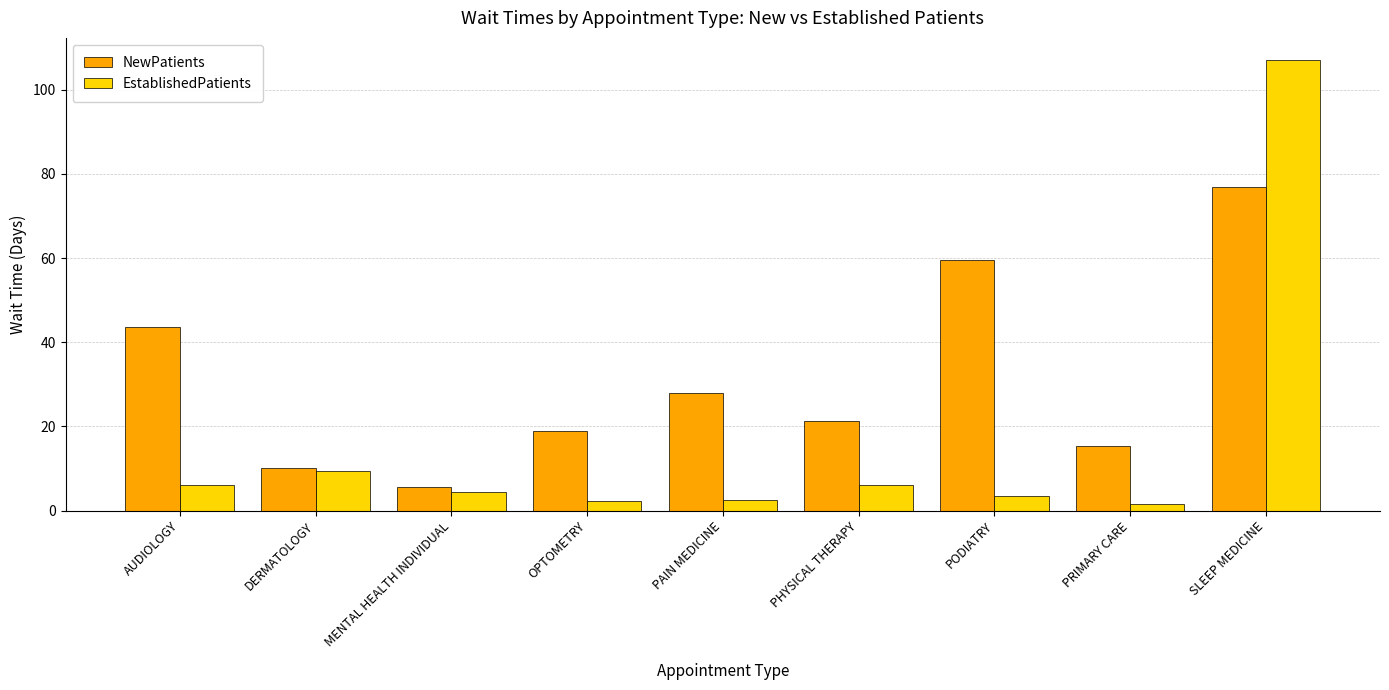

What is the sum of all NewPatients values?

279.1